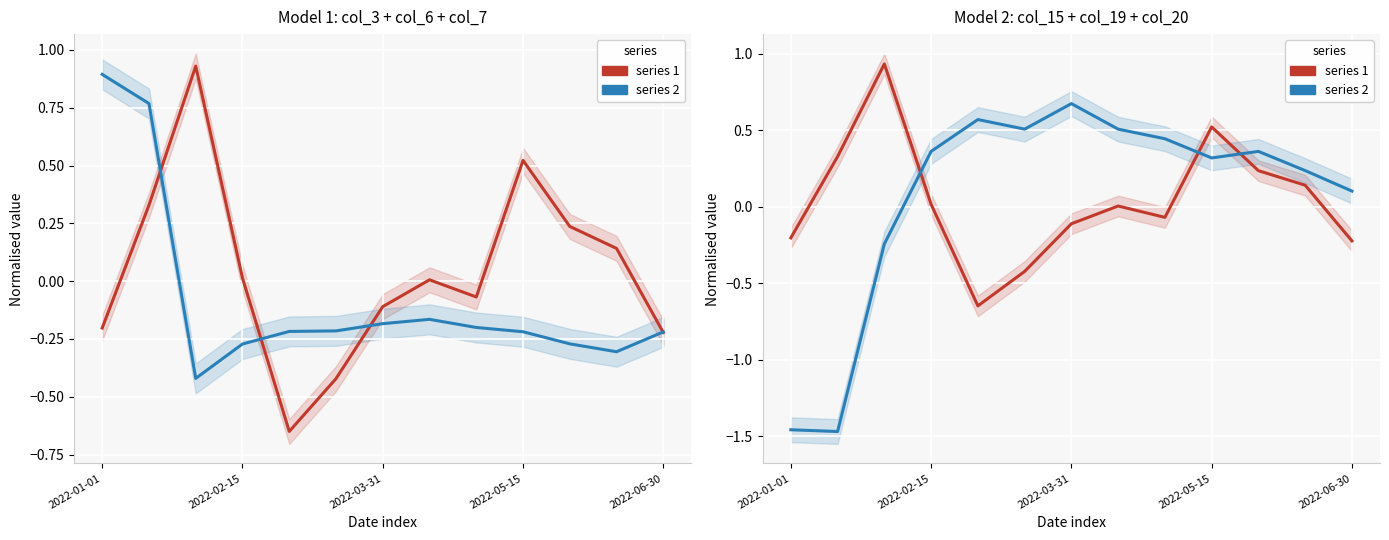

What position from the right is 2022-05-15?

4